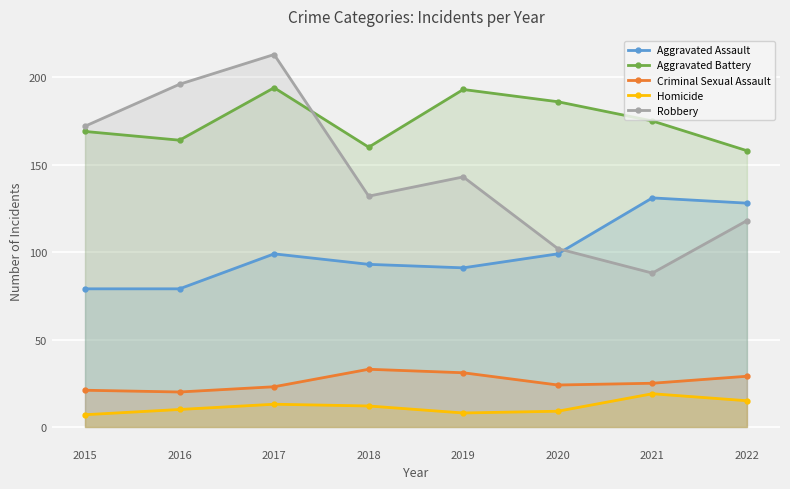

True or false: Robbery and Aggravated Assault intersect in this chart.

True